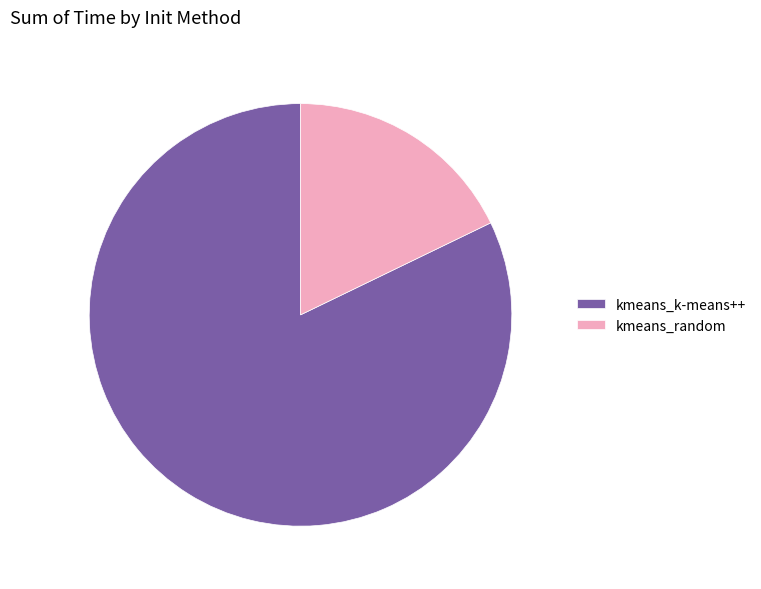

Is the sum of kmeans_random and kmeans_k-means++ greater than half?

Yes